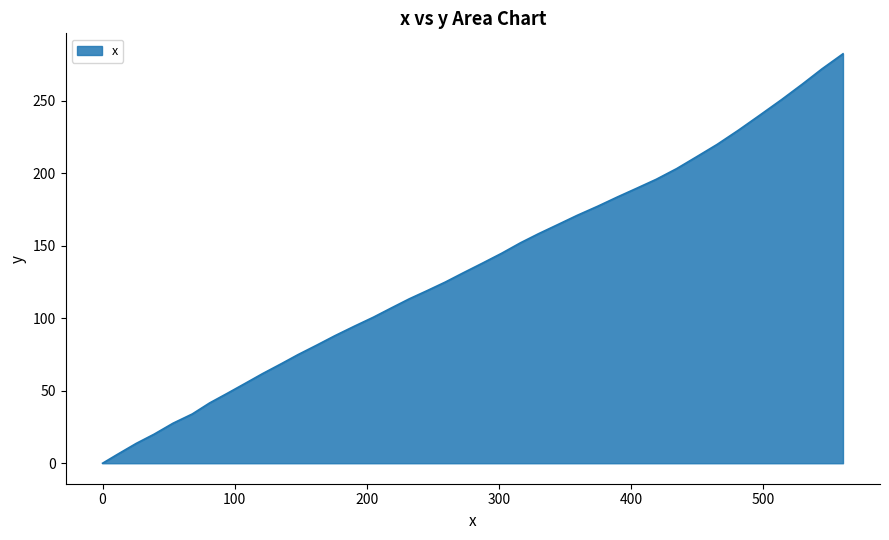

What is the greatest value displayed?

282.5